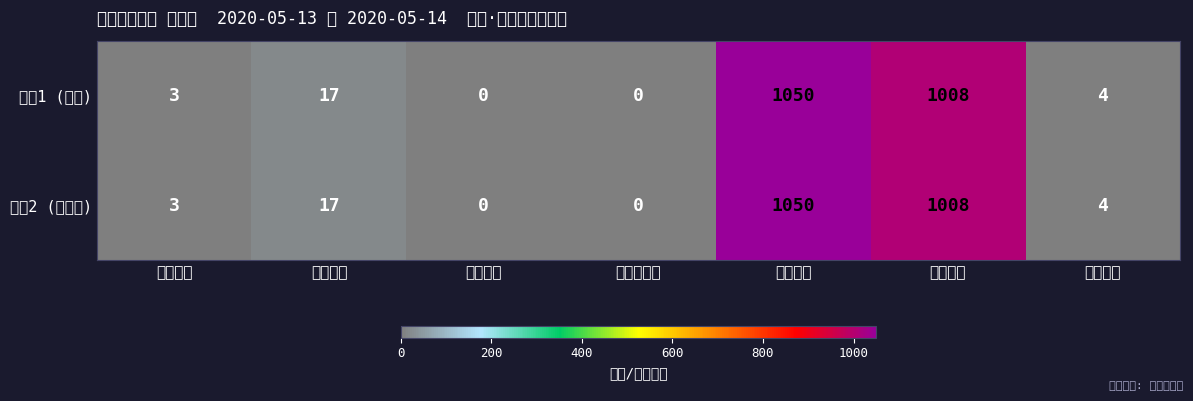

Reading left to right, list all the values displayed in this chart.

序号1 (省级): 新增确诊=3	新增治愈=17	新增死亡=0	新增无症状=0	累计确诊=1050	累计治愈=1008	累计死亡=4
序号2 (城市级): 新增确诊=3	新增治愈=17	新增死亡=0	新增无症状=0	累计确诊=1050	累计治愈=1008	累计死亡=4